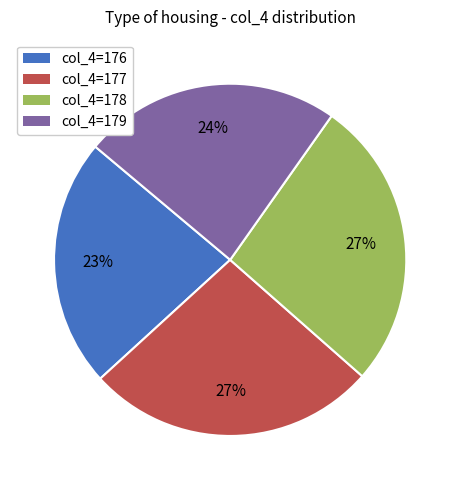

Is there any slice that represents more than half of the pie?

No